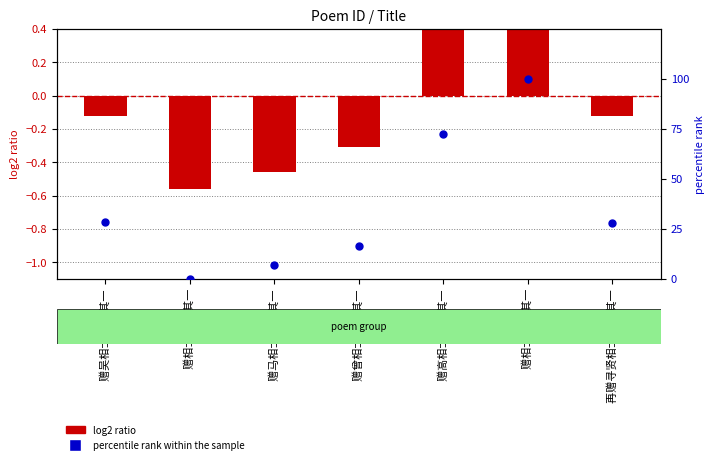

What are all the series names shown in the legend?

log2 ratio, percentile rank within the sample